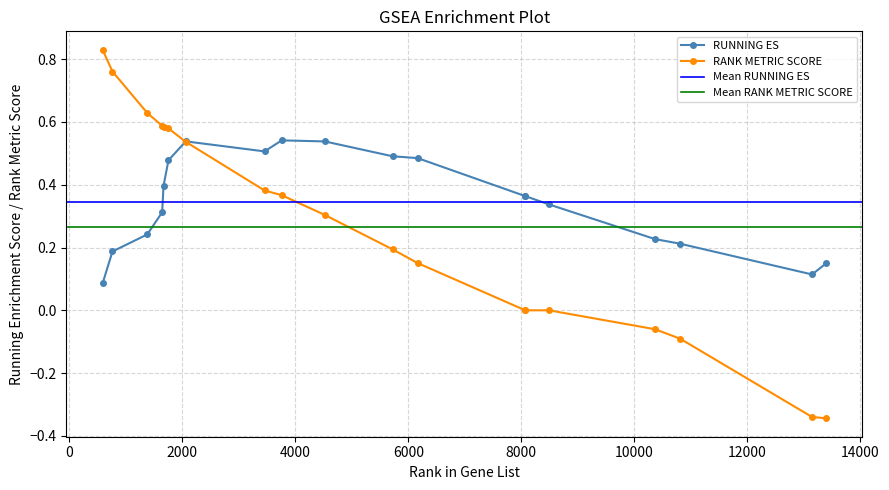

What is the difference between the highest and lowest values at 10366?

0.3